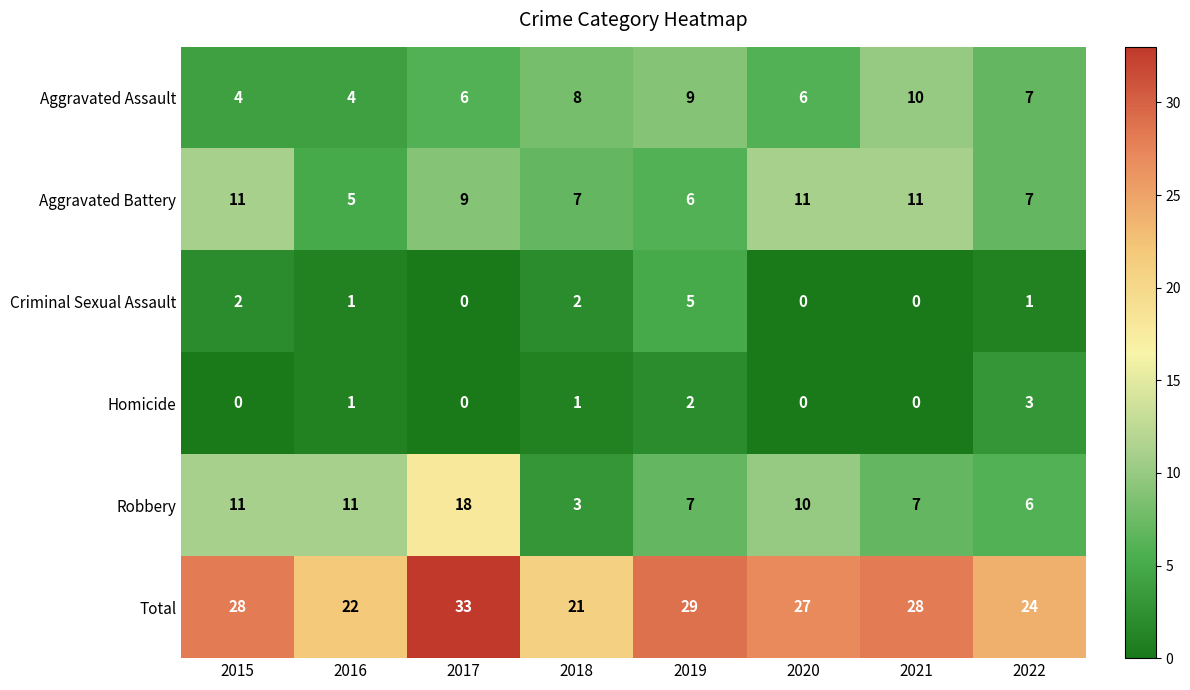

True or false: Aggravated Assault has a value of 6 at 2020.

True